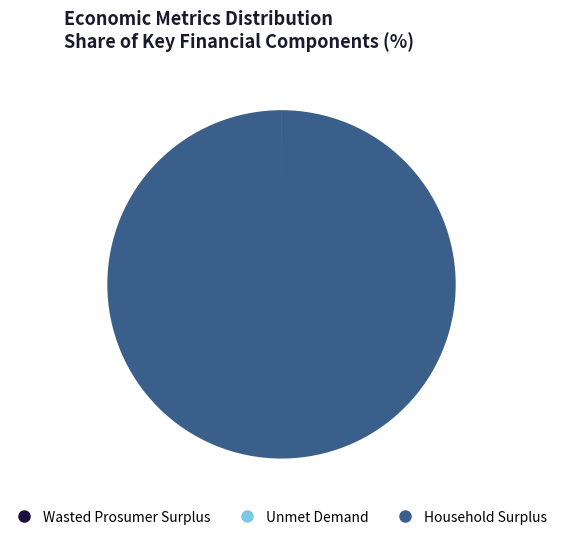

Is it true that Household Surplus is 92% of the pie?

False